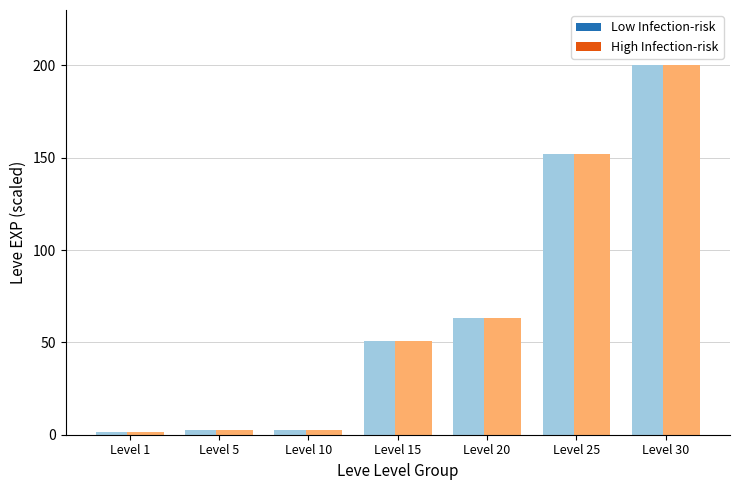

The value of Low Infection-risk at Level 20 is 0.0. True or false?

False